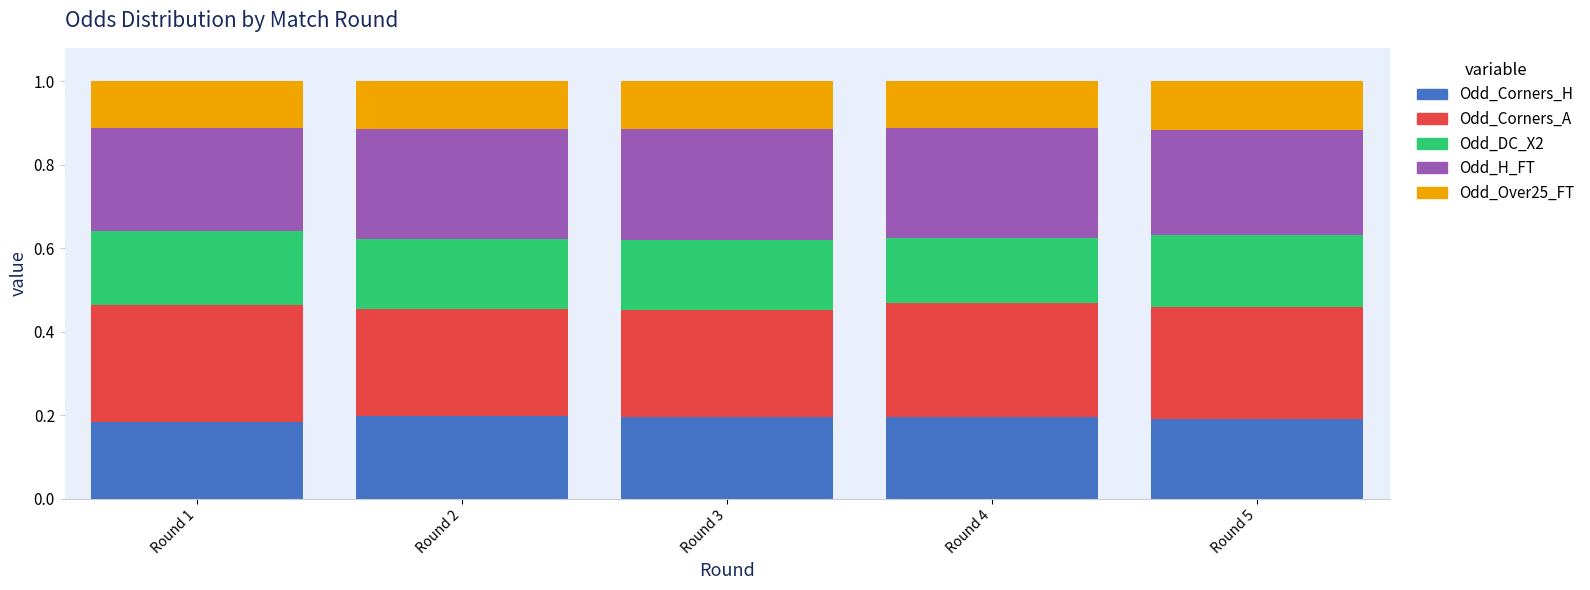

What is the total value across all series at Round 3?

1.0